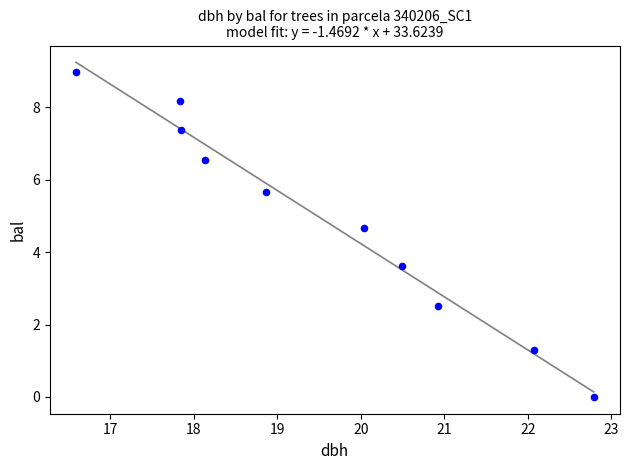

What is the average Y value?

4.9